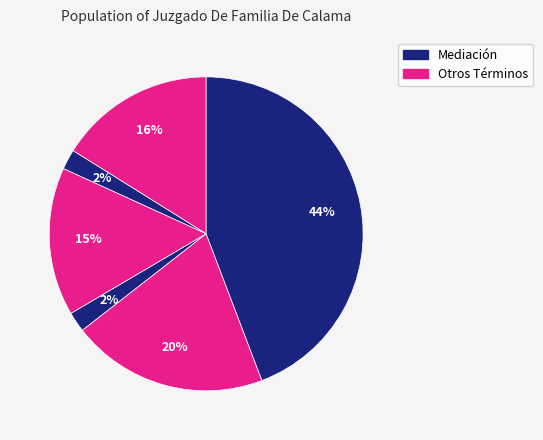

Count the number of slices in the pie.

6